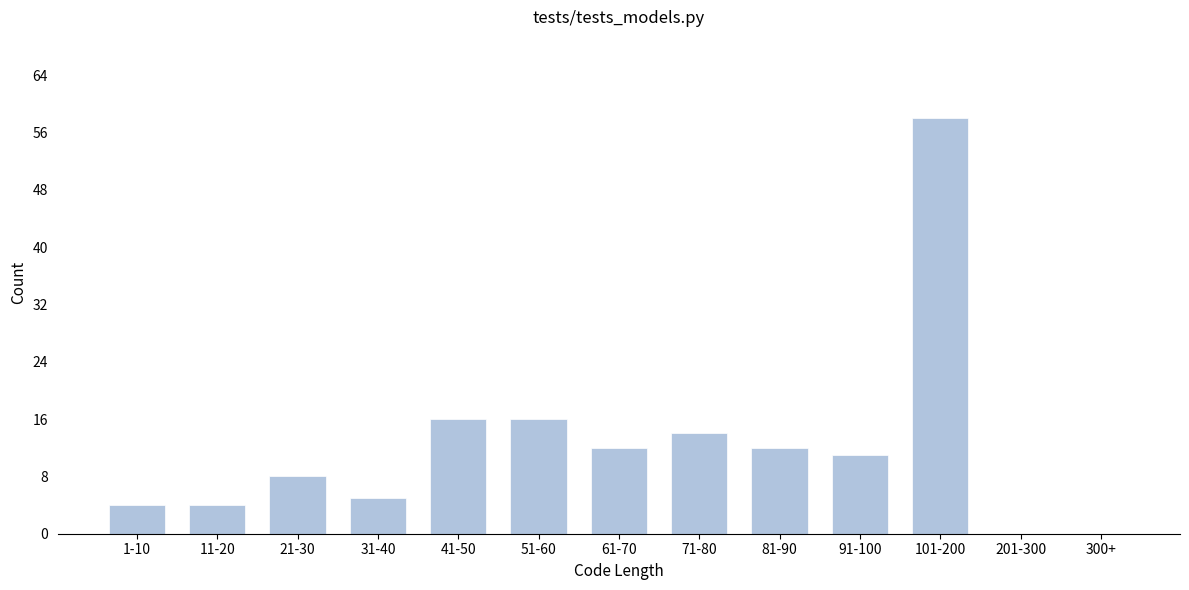

Reading left to right, list all the values displayed in this chart.

1-10=4	11-20=4	21-30=8	31-40=5	41-50=16	51-60=16	61-70=12	71-80=14	81-90=12	91-100=11	101-200=58	201-300=0	300+=0